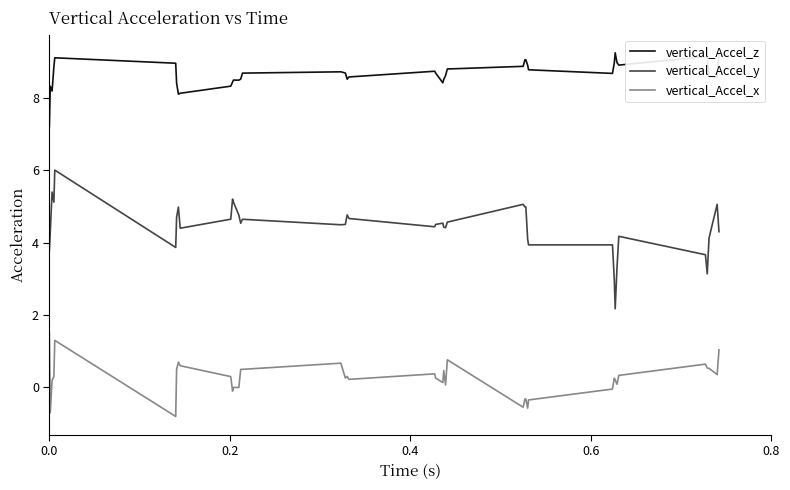

Which series has the largest range (max minus min)?

vertical_Accel_y